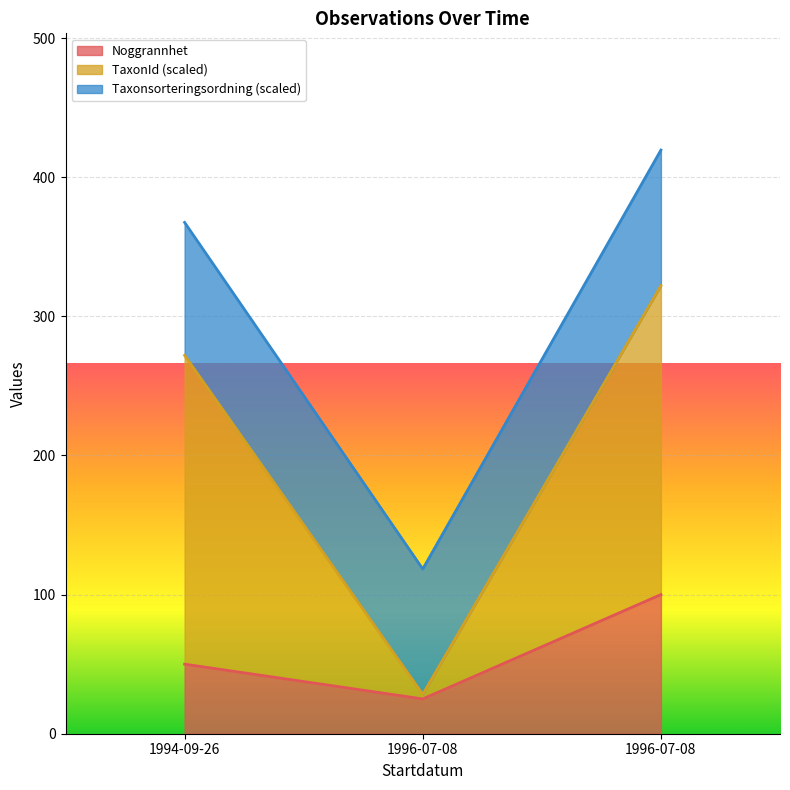

How many Noggrannhet values are between 25 and 100?

3